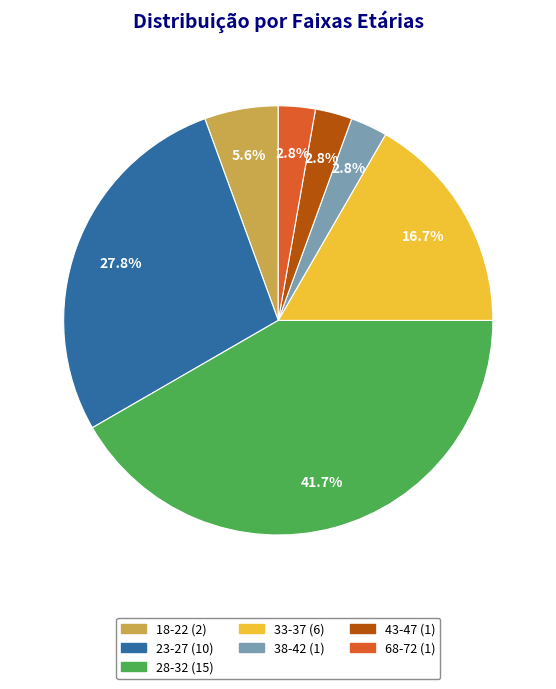

How many slices are in this pie chart?

7